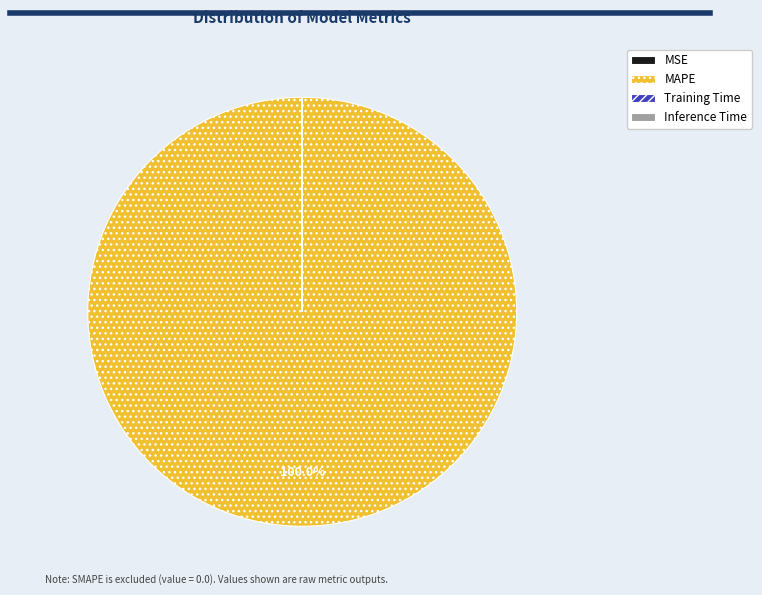

Which category has the biggest portion of the pie?

MAPE